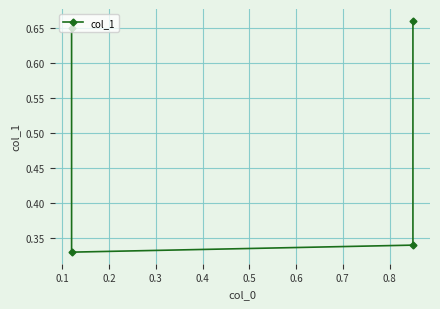

Count the values in the range 0 to 1.

4